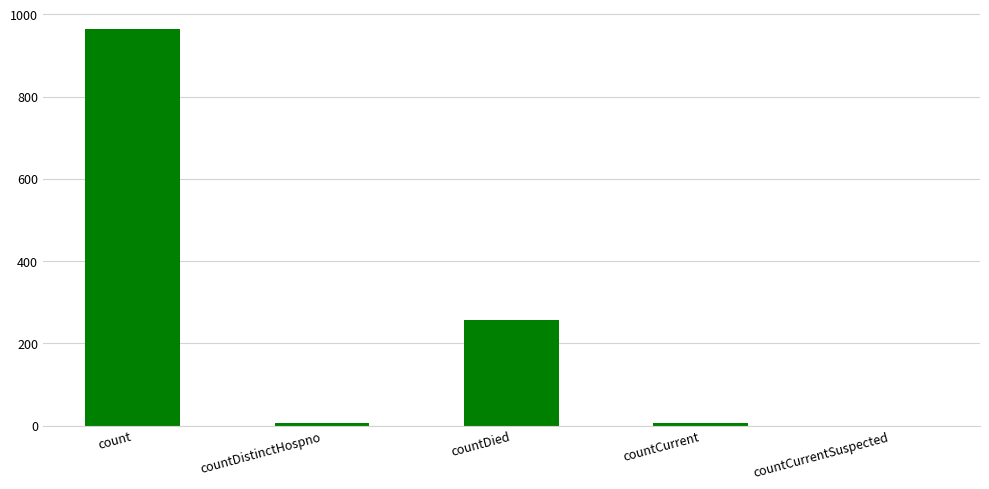

Are the bars horizontal?

No